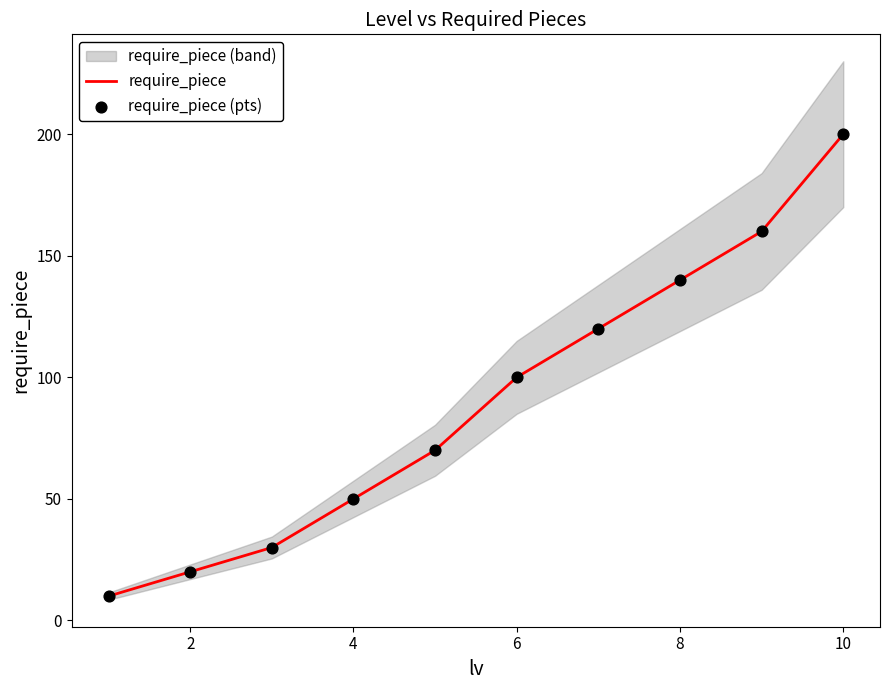

Which series reaches the maximum Y coordinate?

require_piece